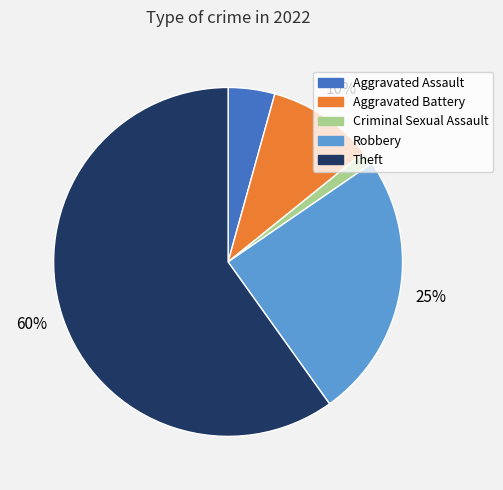

To the nearest percent, what is the average slice percentage?

20%